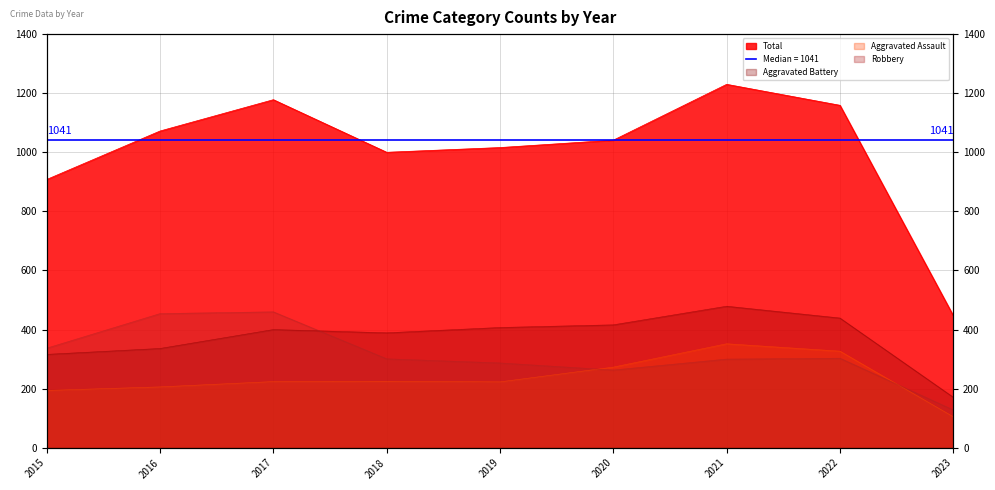

True or false: Total and Aggravated Battery cross at least once.

False